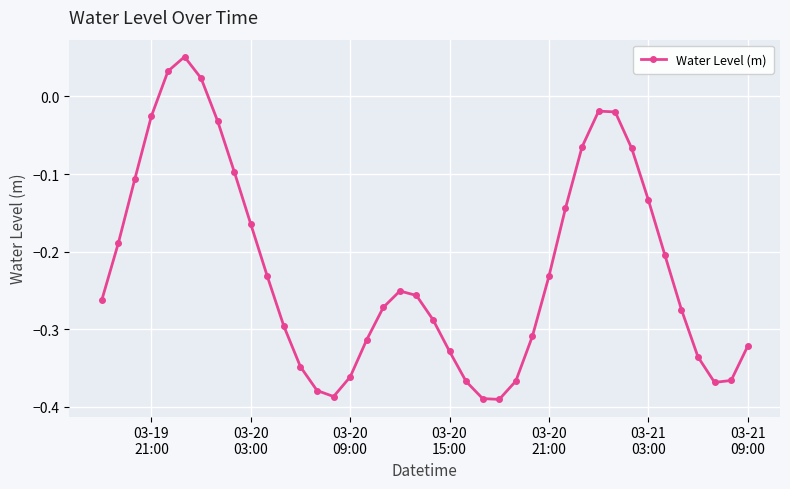

How many interior local valleys (lower than both neighbors) does the data have?

3